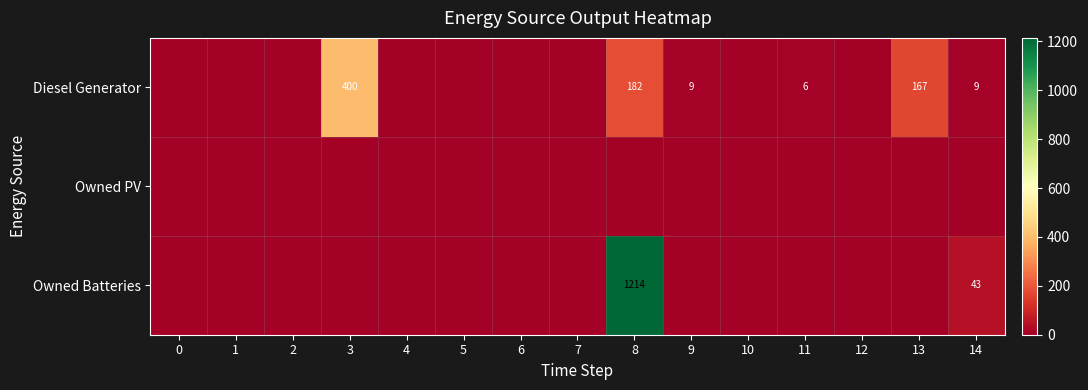

True or false: Diesel Generator has a value of 101 at 13.

False